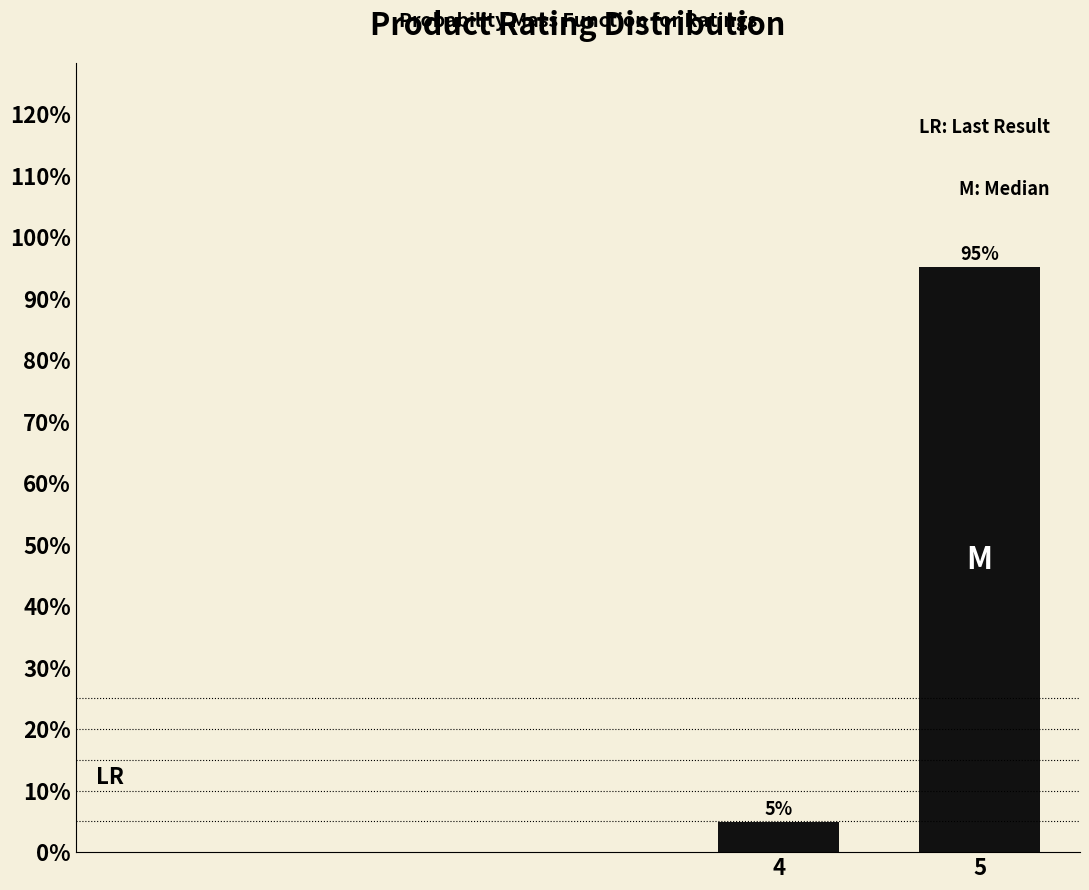

What is the smallest value displayed?

4.9